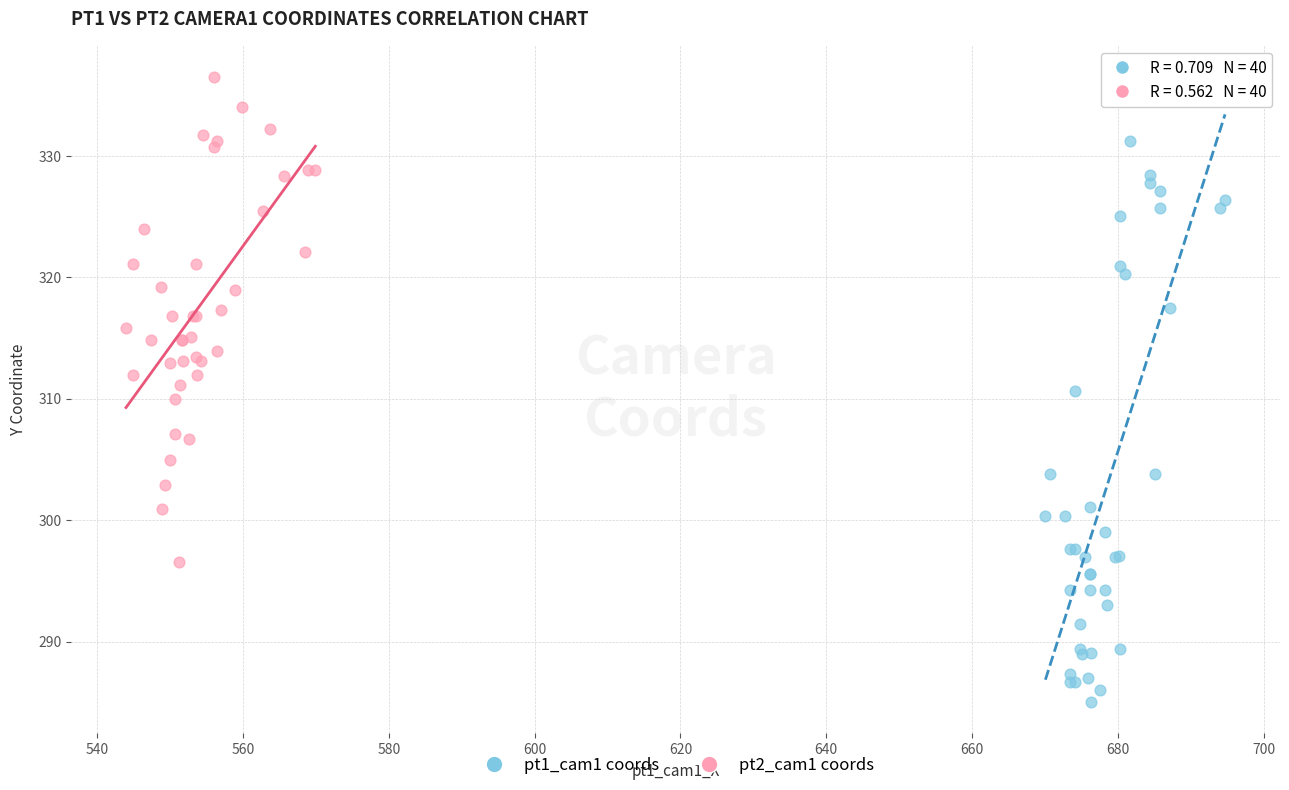

Which series contains the lowest Y value?

pt1_cam1 coords